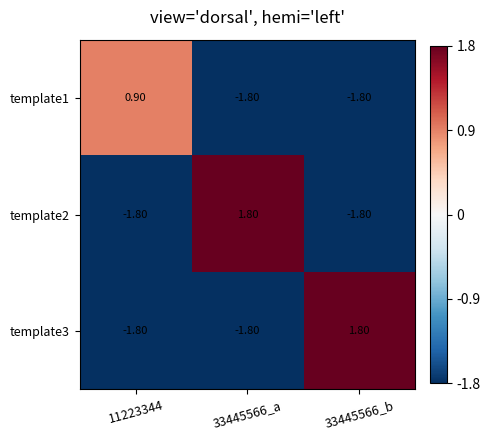

At how many categories does at least one series exceed 0?

3